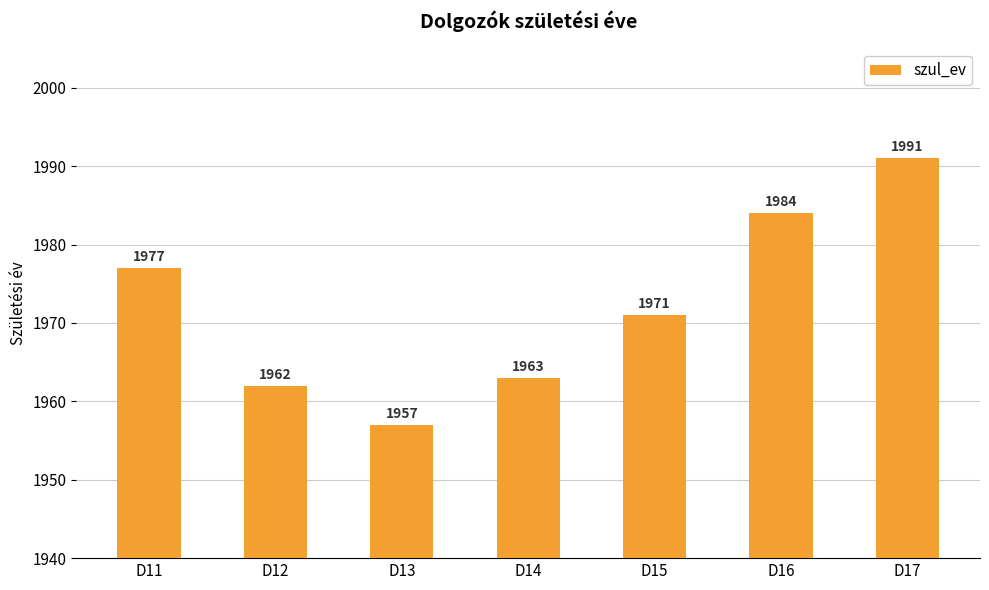

How many bars are there in total?

7